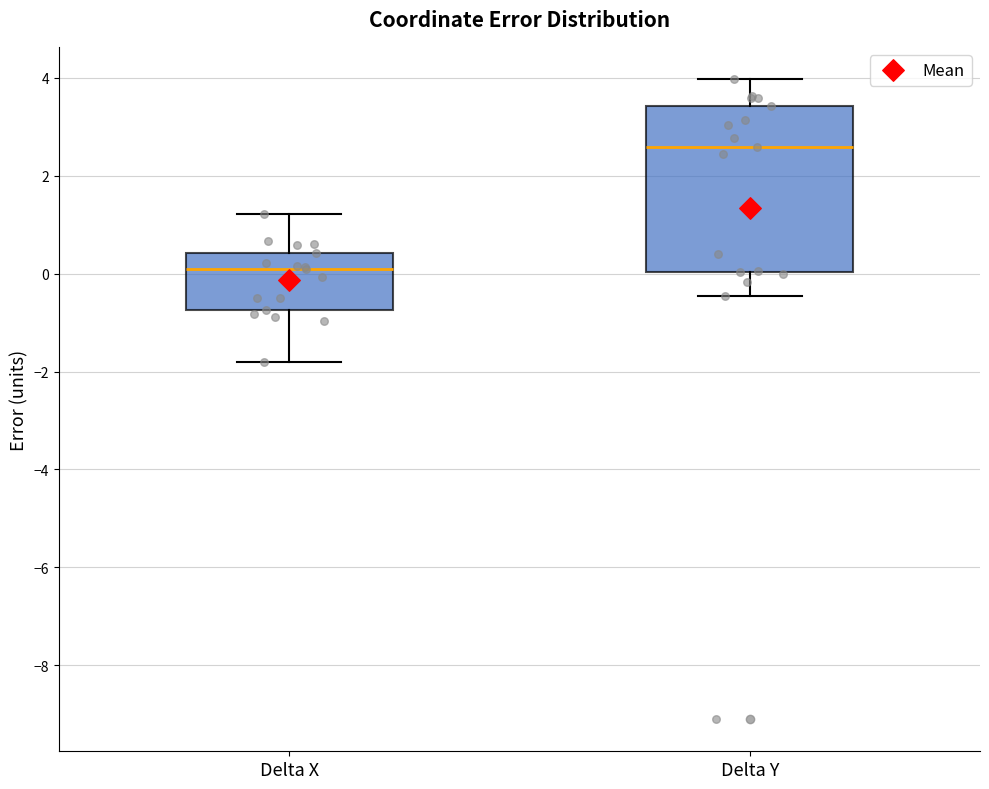

Reading left to right, transcribe this box plot: for each box, give where its median line is, the range the box spans, and where its two whiskers end, as read against the y-axis. The values are not printed on the chart, so give them approximately, as read against the axis.

Delta X: median 0.2, box -0.8 to 0.4, whiskers -1.8 to 1.2
Delta Y: median 2.6, box 0.0 to 3.4, whiskers -0.4 to 4.0